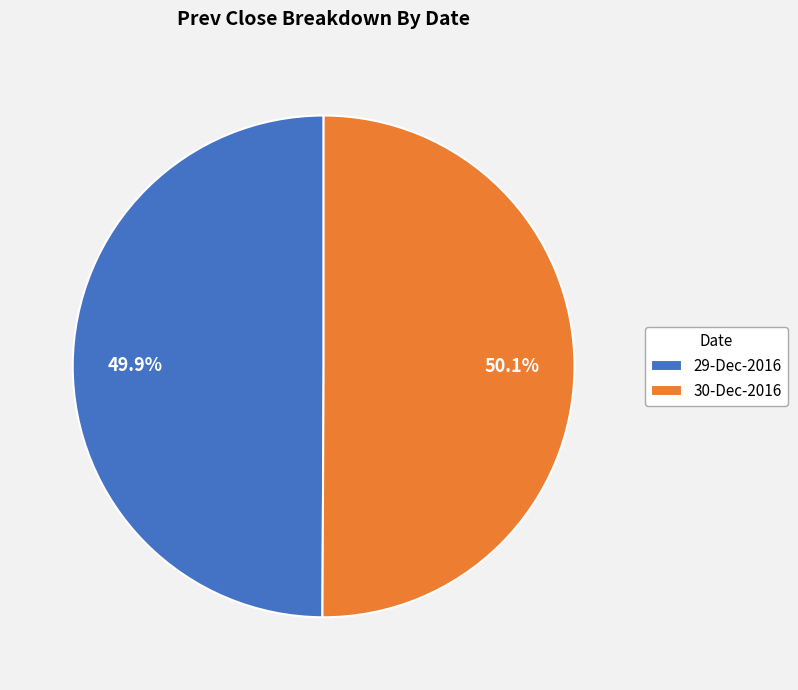

What is the ratio of the value at 29-Dec-2016 to the value at 30-Dec-2016?

1.0